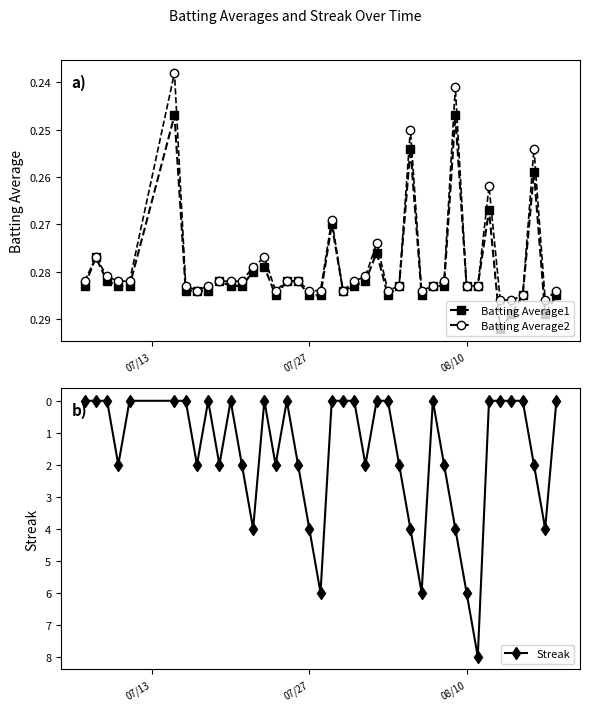

In Batting Average1, how many points are lower than both neighbors (excluding endpoints)?

10